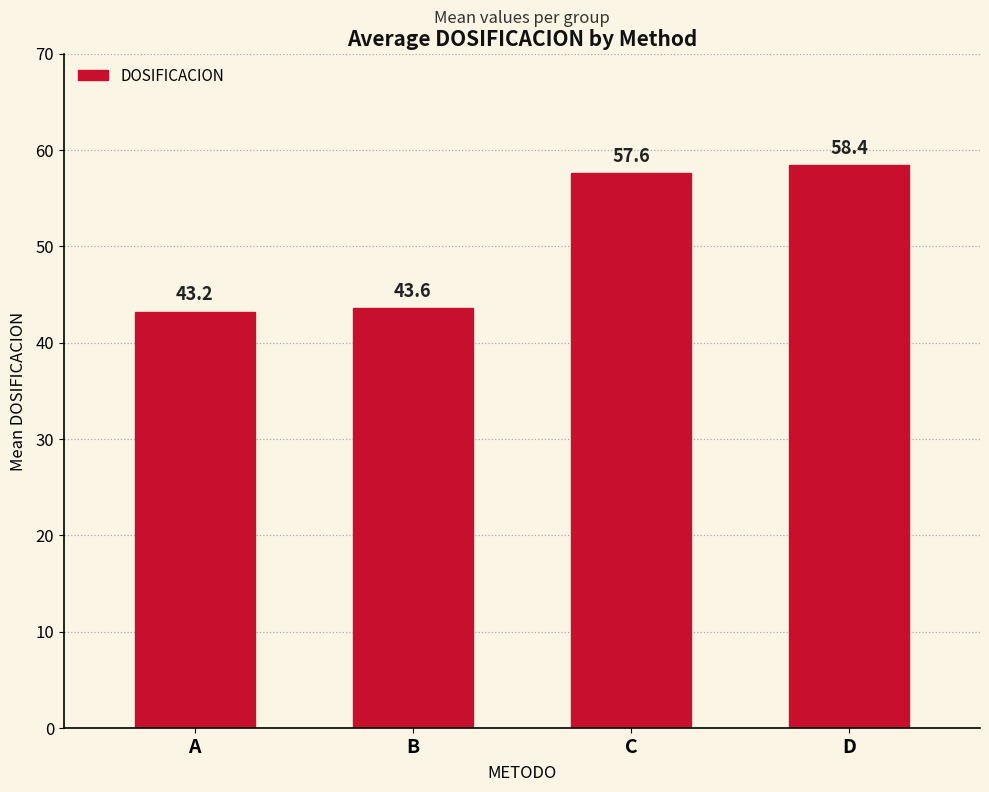

What is the value of the 2nd bar from the left?

43.6